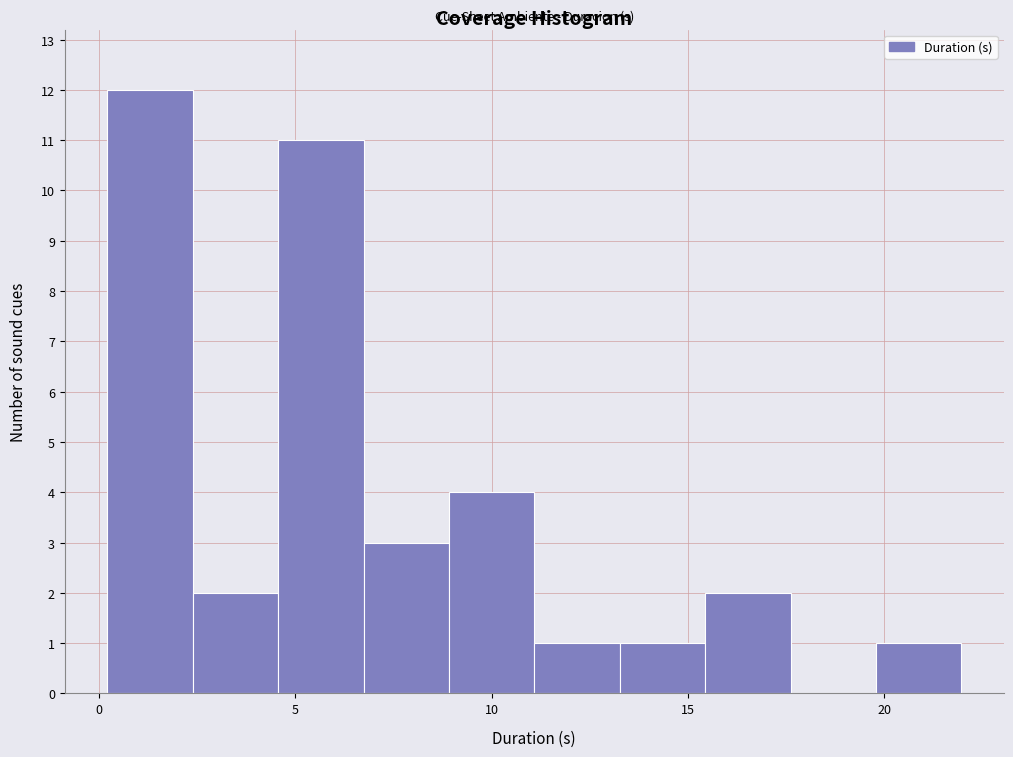

Reading left to right, list every bar in this chart as the range it spans on the x-axis followed by its height. Neither the bar edges nor the heights are printed on the chart, so give them approximately, as read against the axes.

0.0 to 2.5: 12
2.5 to 4.5: 2
4.5 to 6.5: 11
6.5 to 9.0: 3
9.0 to 11.0: 4
11.0 to 13.5: 1
13.5 to 15.5: 1
15.5 to 17.5: 2
17.5 to 20.0: 0
20.0 to 22.0: 1